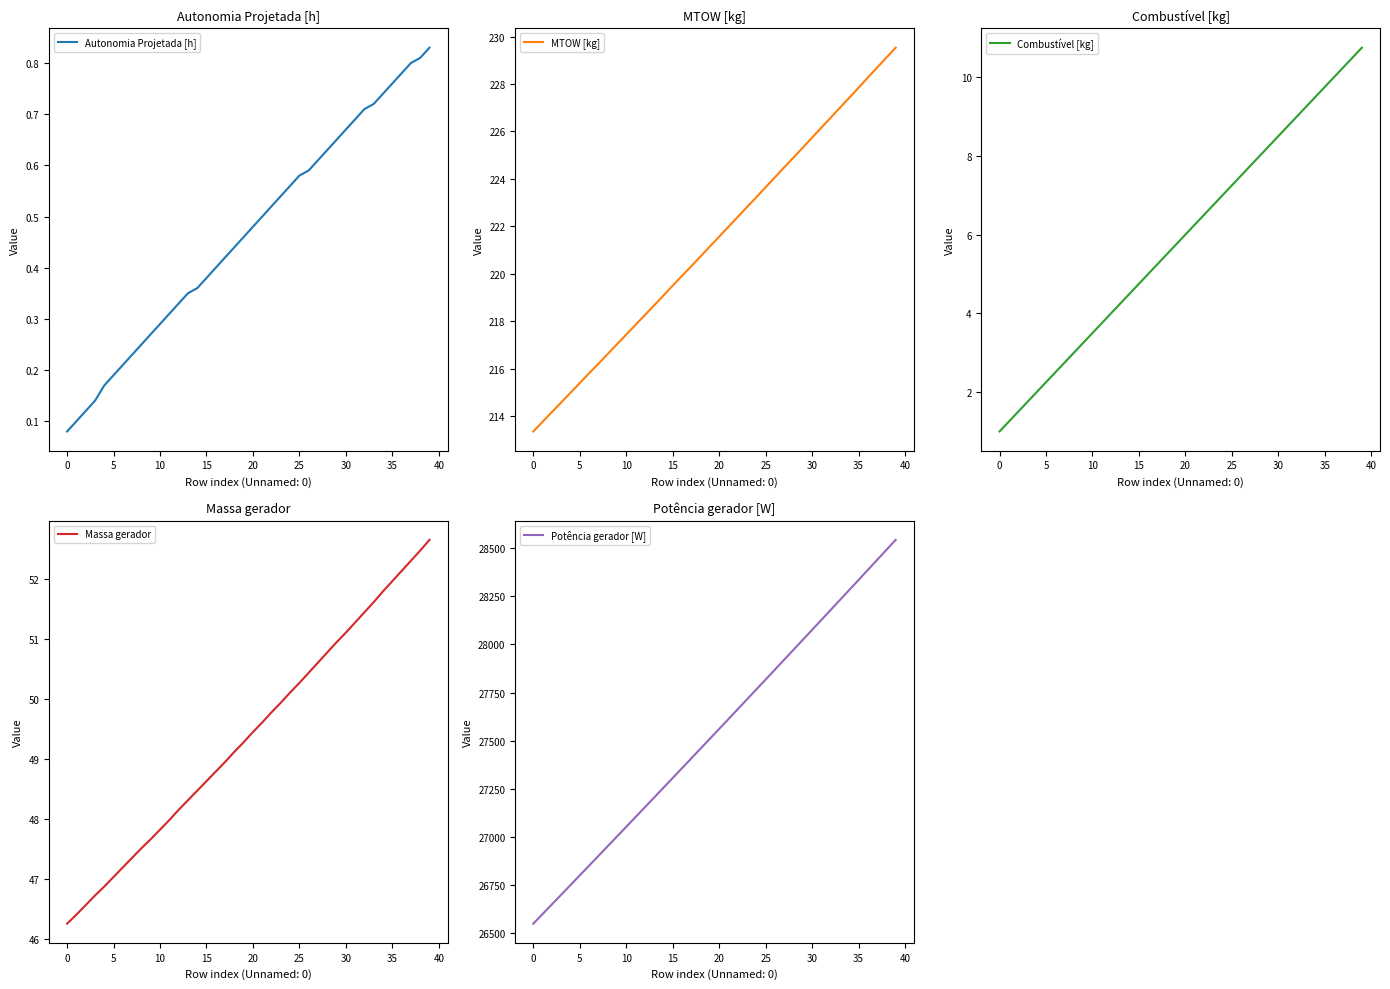

Reading left to right, transcribe all the data shown in this chart.

Autonomia Projetada [h]: 0.1	0.1	0.1	0.1	0.2	0.2	0.2	0.2	0.2	0.3	0.3	0.3	0.3	0.3	0.4	0.4	0.4	0.4	0.4	0.5	0.5	0.5	0.5	0.5	0.6	0.6	0.6	0.6	0.6	0.7	0.7	0.7	0.7	0.7	0.7	0.8	0.8	0.8	0.8	0.8
MTOW [kg]: 213.4	213.8	214.2	214.6	215.0	215.4	215.8	216.2	216.6	217.0	217.4	217.9	218.3	218.7	219.1	219.5	219.9	220.3	220.7	221.2	221.6	222.0	222.4	222.8	223.2	223.7	224.1	224.5	224.9	225.3	225.7	226.2	226.6	227.0	227.4	227.8	228.3	228.7	229.1	229.5
Combustível [kg]: 1.0	1.2	1.5	1.8	2.0	2.2	2.5	2.8	3.0	3.2	3.5	3.8	4.0	4.2	4.5	4.8	5.0	5.2	5.5	5.8	6.0	6.2	6.5	6.8	7.0	7.2	7.5	7.8	8.0	8.2	8.5	8.8	9.0	9.2	9.5	9.8	10.0	10.2	10.5	10.8
Massa gerador: 46.2	46.4	46.6	46.7	46.9	47.0	47.2	47.4	47.5	47.7	47.8	48.0	48.1	48.3	48.5	48.6	48.8	49.0	49.1	49.3	49.5	49.6	49.8	49.9	50.1	50.3	50.4	50.6	50.8	51.0	51.1	51.3	51.5	51.6	51.8	52.0	52.1	52.3	52.5	52.7
Potência gerador [W]: 26550.3	26600.3	26650.4	26700.5	26750.8	26801.0	26851.3	26901.7	26952.1	27002.5	27053.1	27103.7	27154.3	27205.0	27255.7	27306.5	27357.4	27408.3	27459.3	27510.3	27561.4	27612.5	27663.8	27715.1	27766.4	27817.8	27869.2	27920.7	27972.3	28023.9	28075.6	28127.3	28179.1	28230.9	28282.8	28334.8	28386.8	28438.9	28491.1	28543.3
Combustível consumido [L]: 240.2	226.2	217.1	211.3	206.7	203.0	199.9	197.6	195.1	193.3	191.3	189.4	187.9	186.2	185.3	183.5	182.6	180.9	179.6	178.2	177.4	176.3	174.7	173.5	172.5	171.3	169.8	168.4	167.3	166.6	165.0	164.0	162.5	162.2	159.4	159.2	158.3	155.8	155.3	154.0